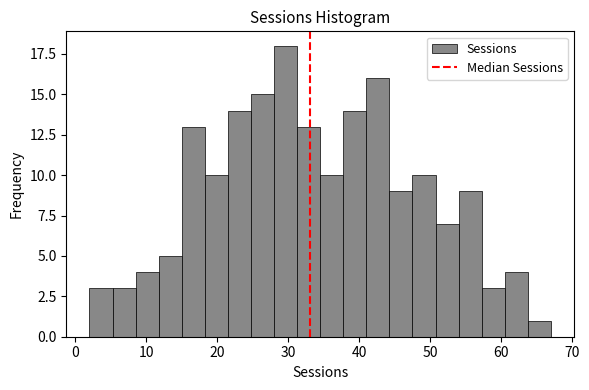

Read against the x-axis, roughly where is the centre of the tallest bar?

30